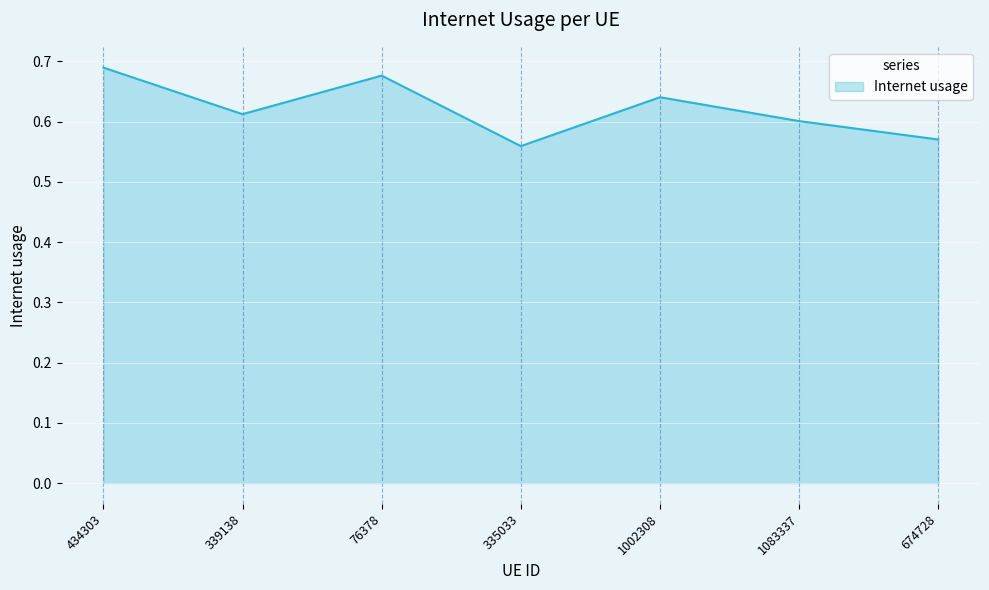

Where is the first local minimum?

339138